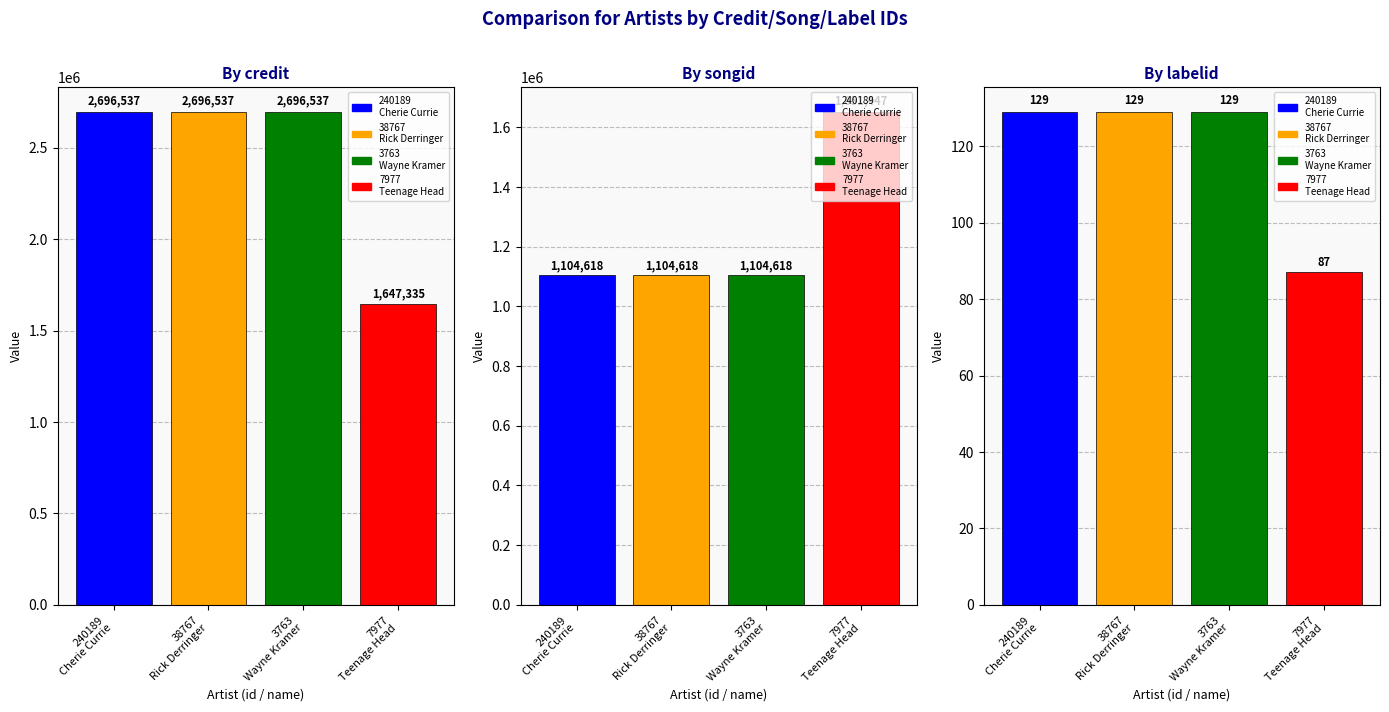

Is it true that songid equals 421142 at 3763
Wayne Kramer?

False